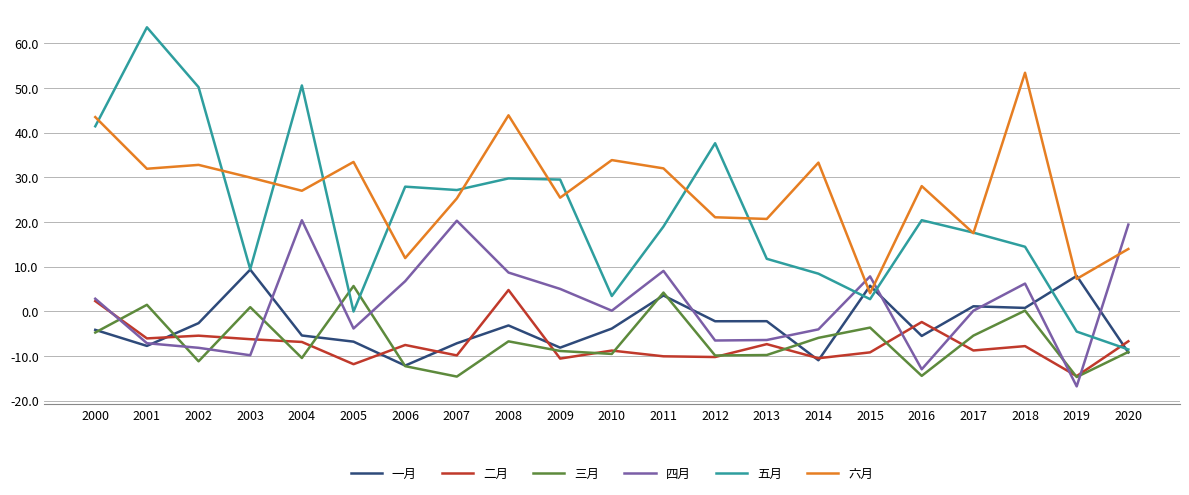

What is the difference between the second highest and second lowest values in the 四月 series?

33.2